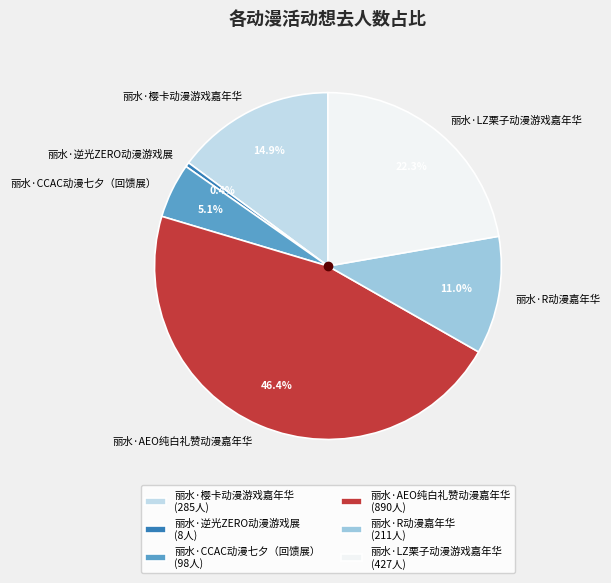

Is 丽水·R动漫嘉年华 the majority of the pie?

No